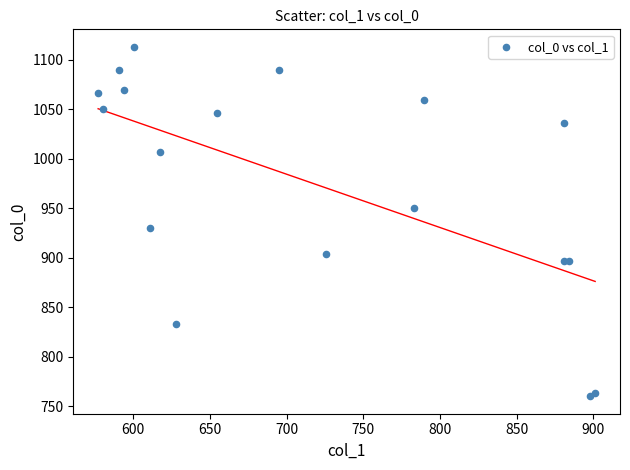

What Y value in the scatter plot is closest to 936?

930.0